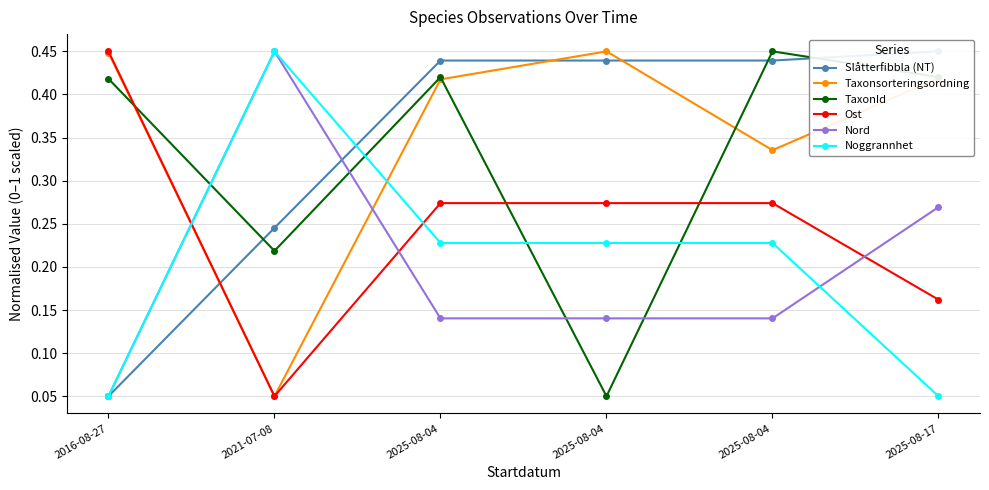

What is the sum of the TaxonId values at 2025-08-04 and 2016-08-27?

0.8